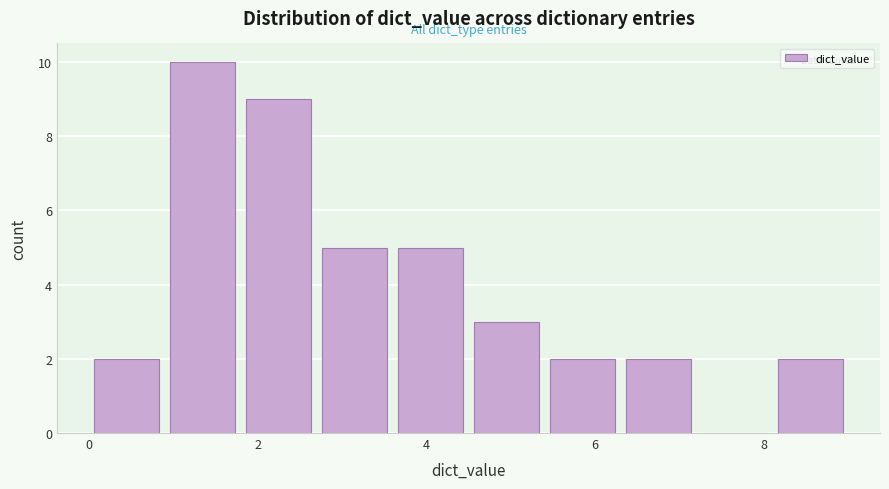

Reading left to right, transcribe this chart: for each bar, give the range it covers on the x-axis and its height. Neither the bar edges nor the heights are printed on the chart, so give them approximately, as read against the axes.

0.0 to 0.9: 2
0.9 to 1.8: 10
1.8 to 2.7: 9
2.7 to 3.6: 5
3.6 to 4.5: 5
4.5 to 5.4: 3
5.4 to 6.3: 2
6.3 to 7.2: 2
7.2 to 8.1: 0
8.1 to 9.0: 2